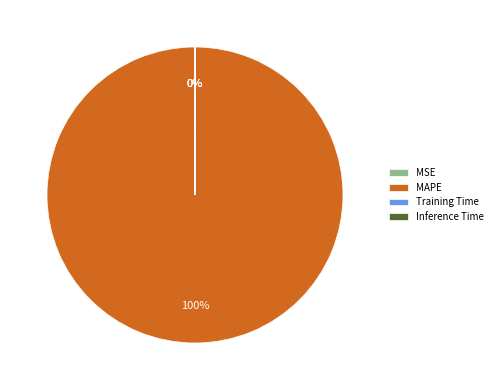

To the nearest percent, what is the average slice percentage?

25%